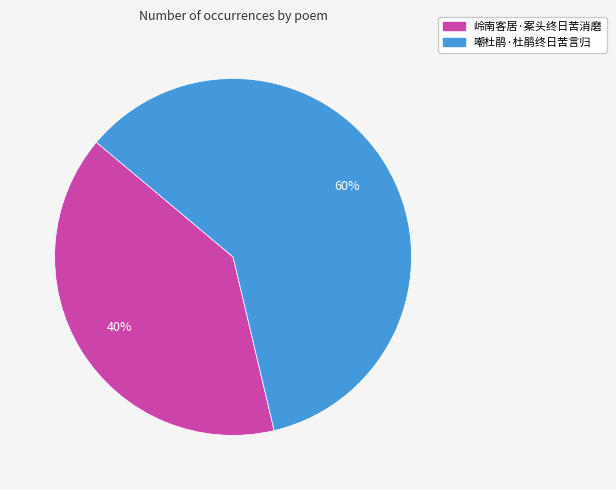

Does 岭南客居·案头终日苦消磨 represent more than half of the total?

No